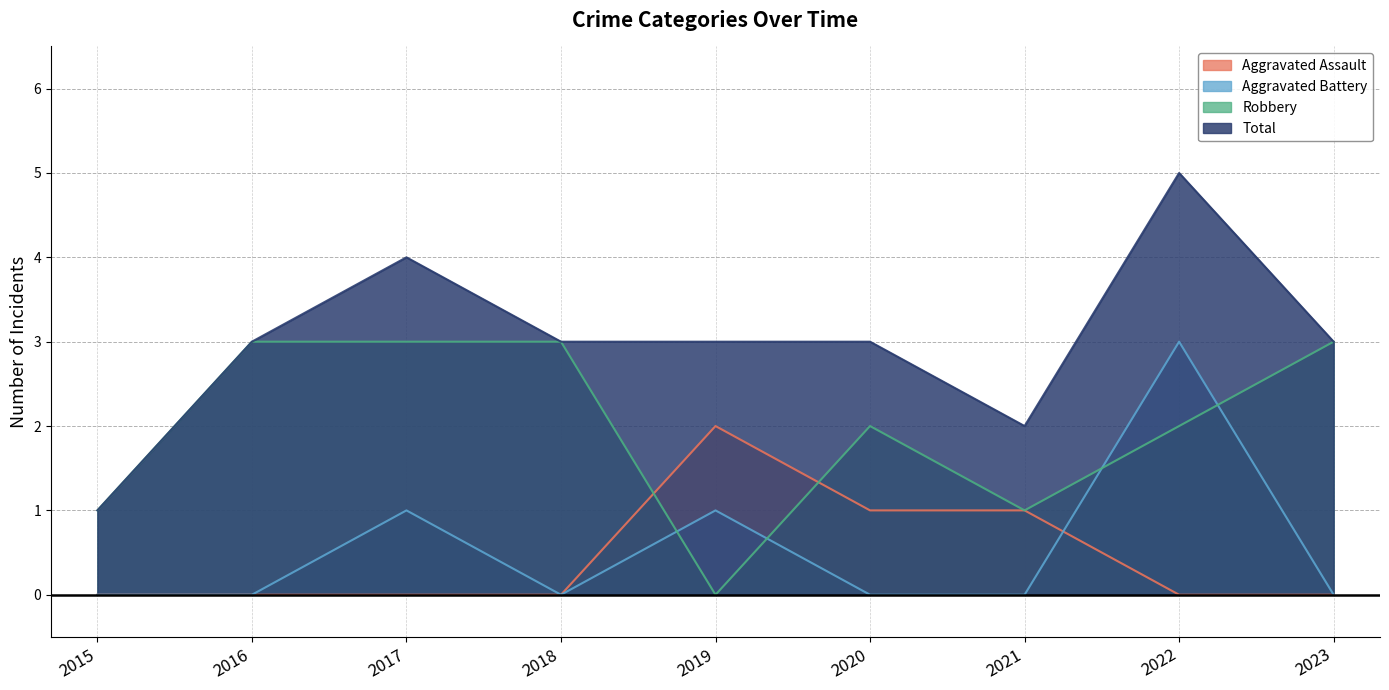

What is the average value of the Robbery series?

2